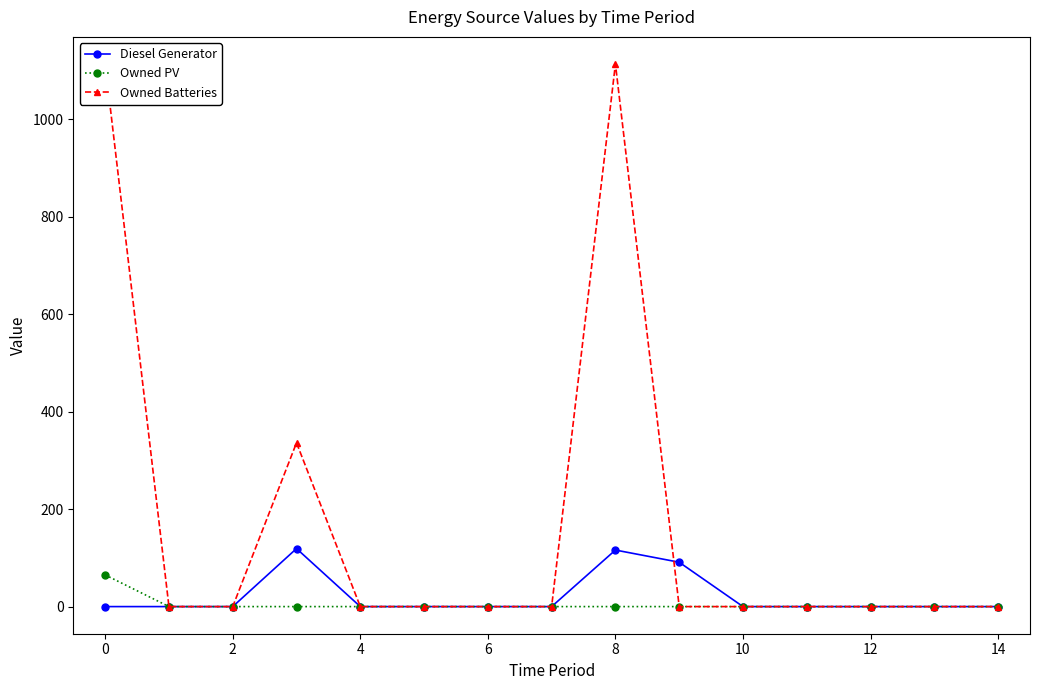

What is the sum of all Owned PV values?

65